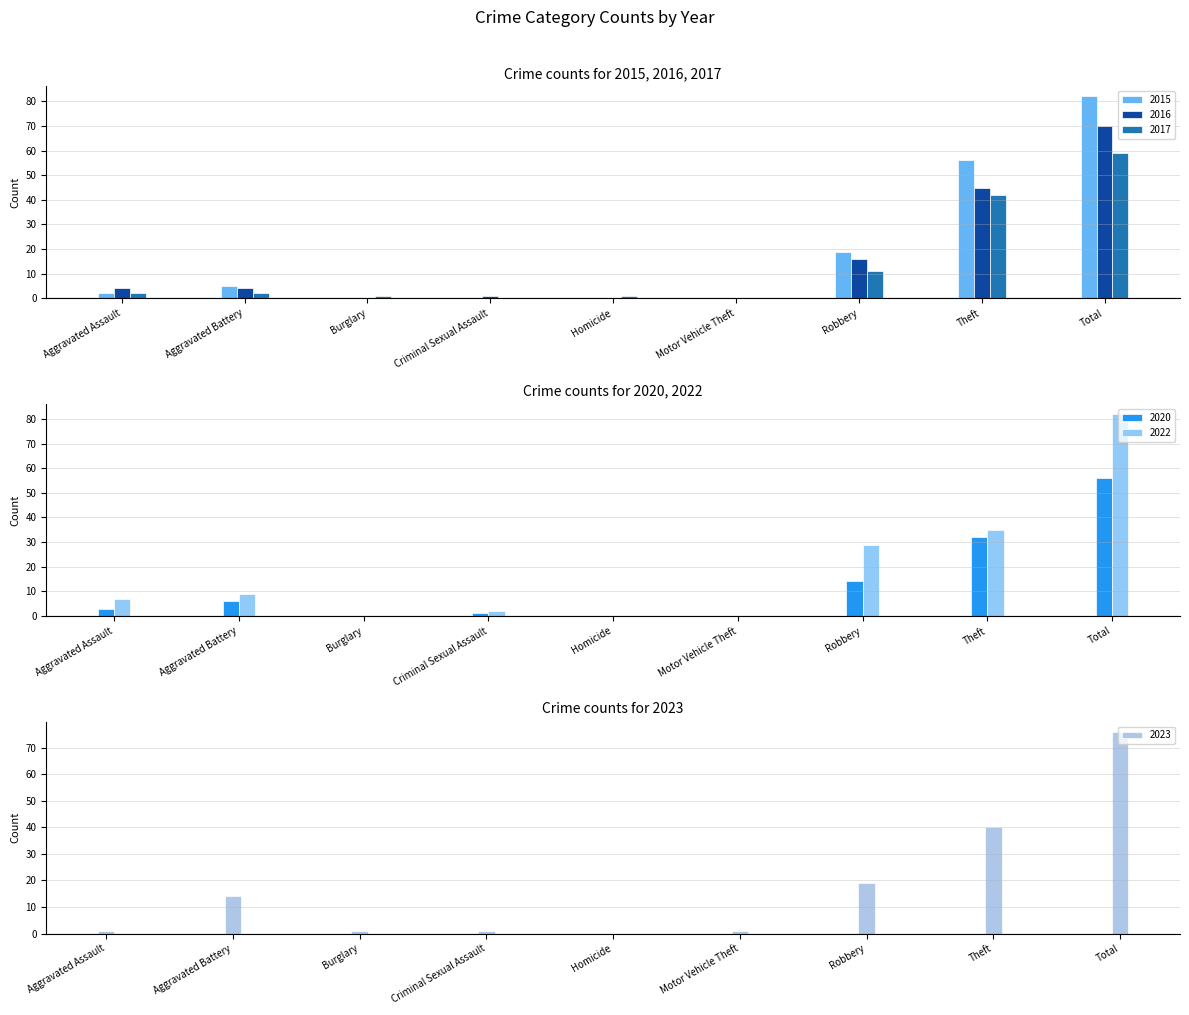

Rank the series at Total from lowest to highest value.

2020, 2017, 2016, 2023, 2022, 2015